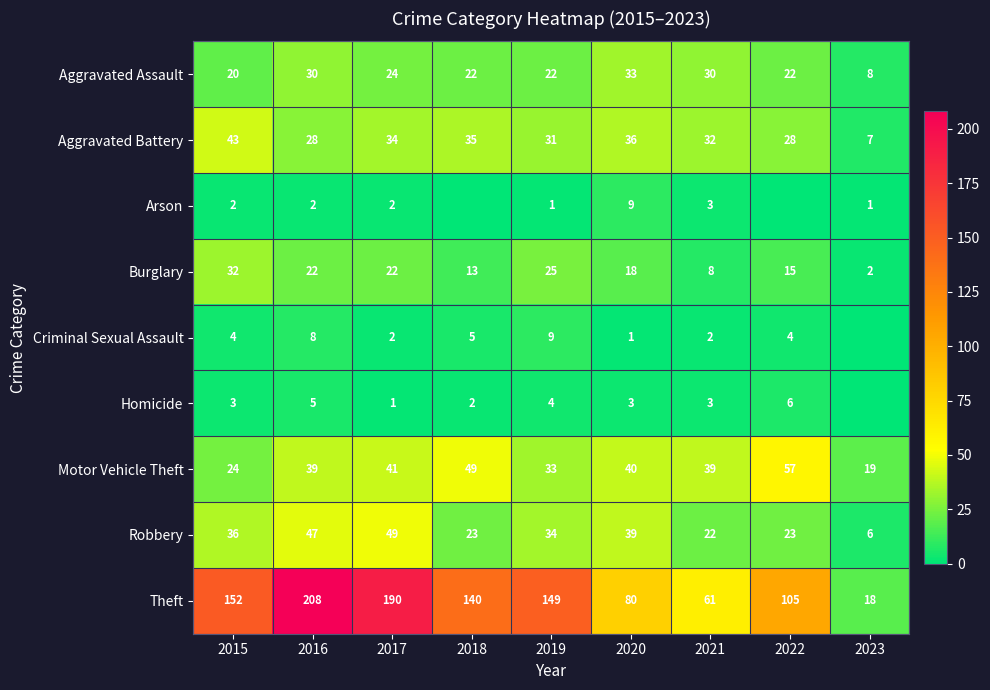

Which series changed the most between 2015 and 2020?

Theft